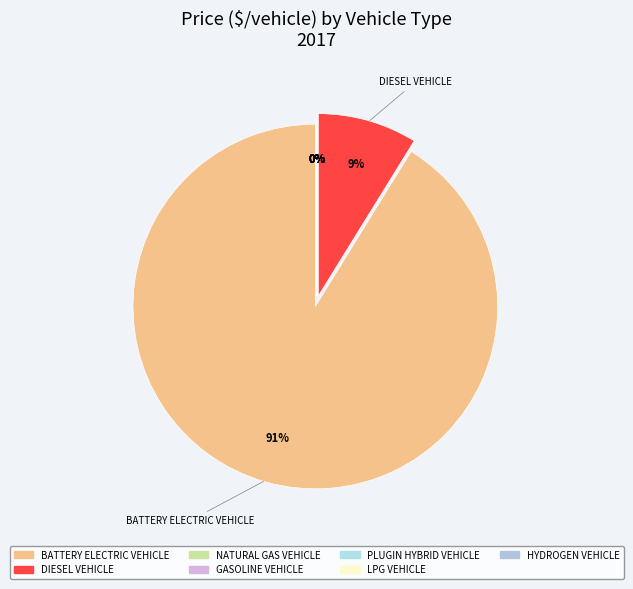

What portion of the pie excludes LPG vehicle?

100.0%